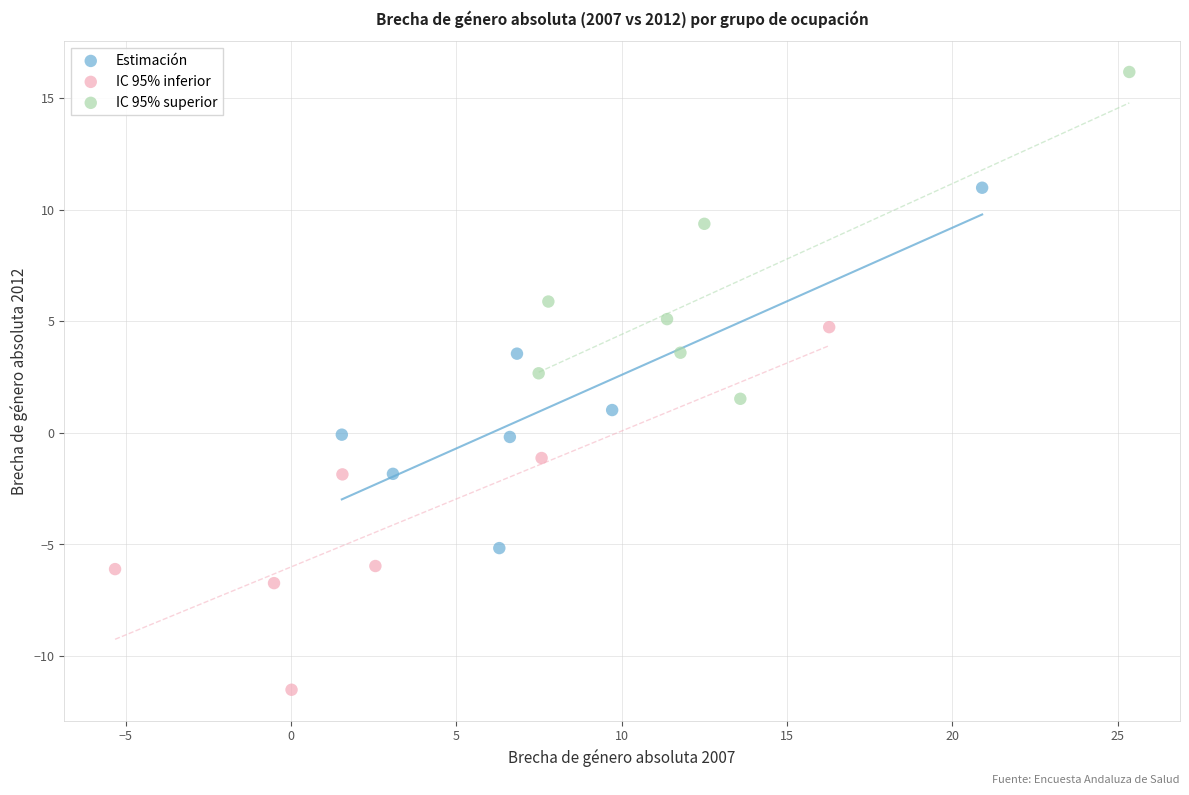

Which series contains the highest Y value?

IC 95% superior